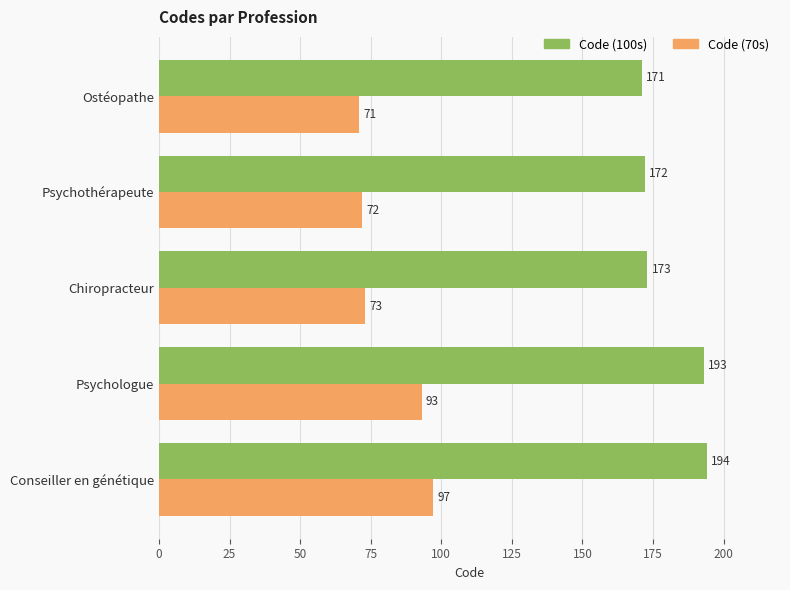

Rank the series by their maximum value, from highest to lowest.

Code (100s), Code (70s)